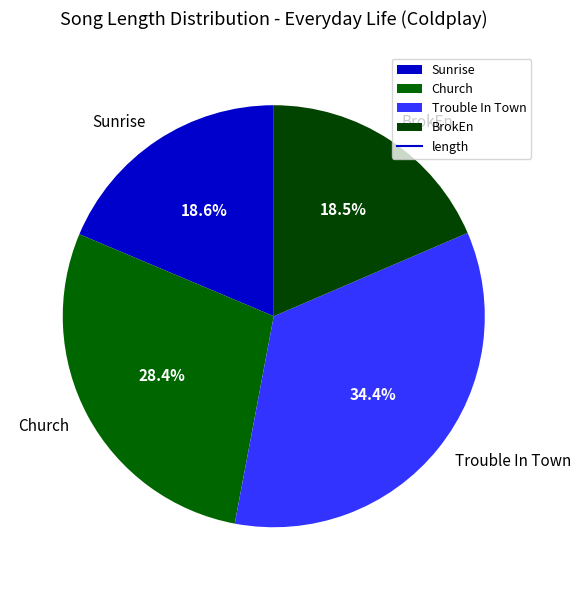

Is it true that Trouble In Town is 24% of the pie?

False